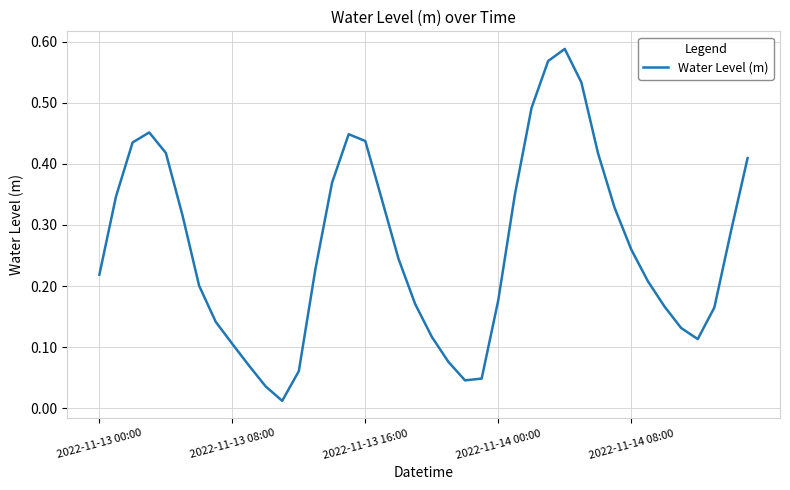

Reading right to left, transcribe all the data shown in this chart.

0.4	0.3	0.2	0.1	0.1	0.2	0.2	0.3	0.3	0.4	0.5	0.6	0.6	0.5	0.3	0.2	0.0	0.0	0.1	0.1	0.2	0.2	0.3	0.4	0.4	0.4	0.2	0.1	0.0	0.0	0.1	0.1	0.1	0.2	0.3	0.4	0.5	0.4	0.3	0.2